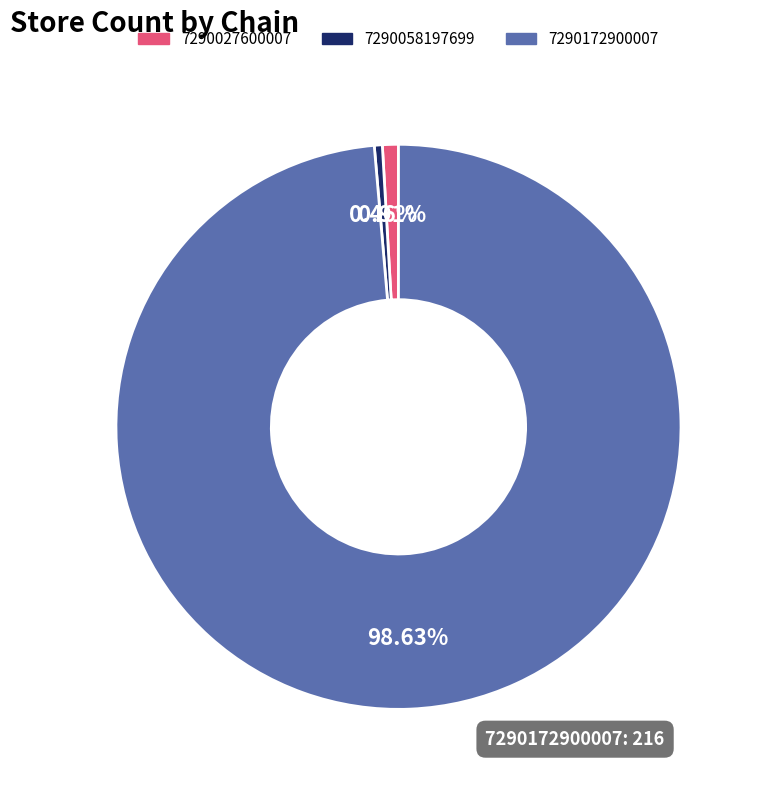

To the nearest percent, what is the difference between the 7290058197699 and 7290172900007 slice percentages?

98%